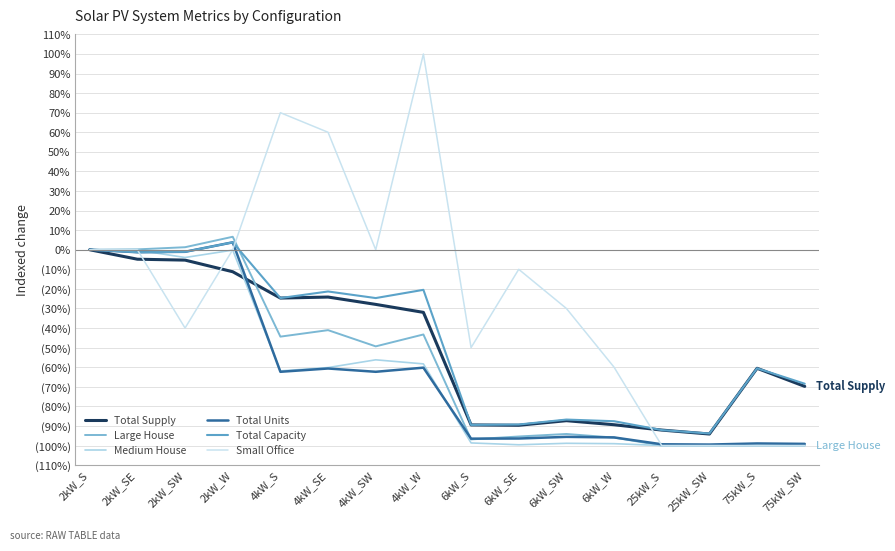

What is the difference between the maximum and second lowest values in the Total Units series?

103.2